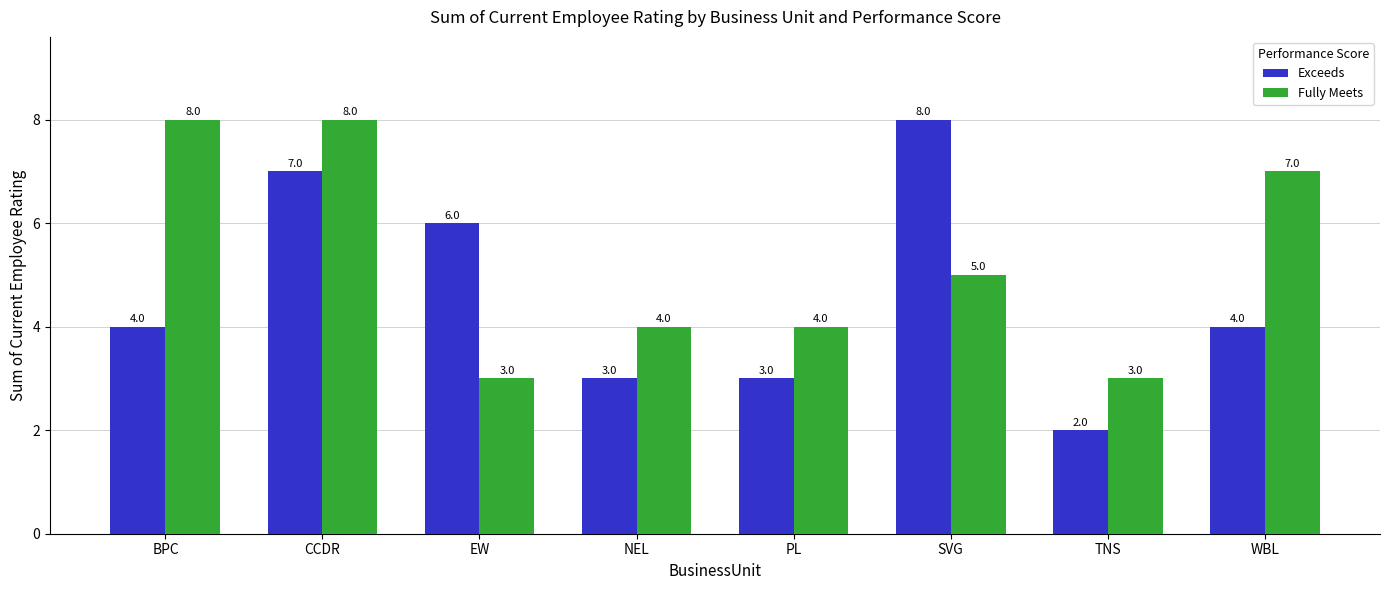

Rank the series by their average value, from highest to lowest.

Fully Meets, Exceeds